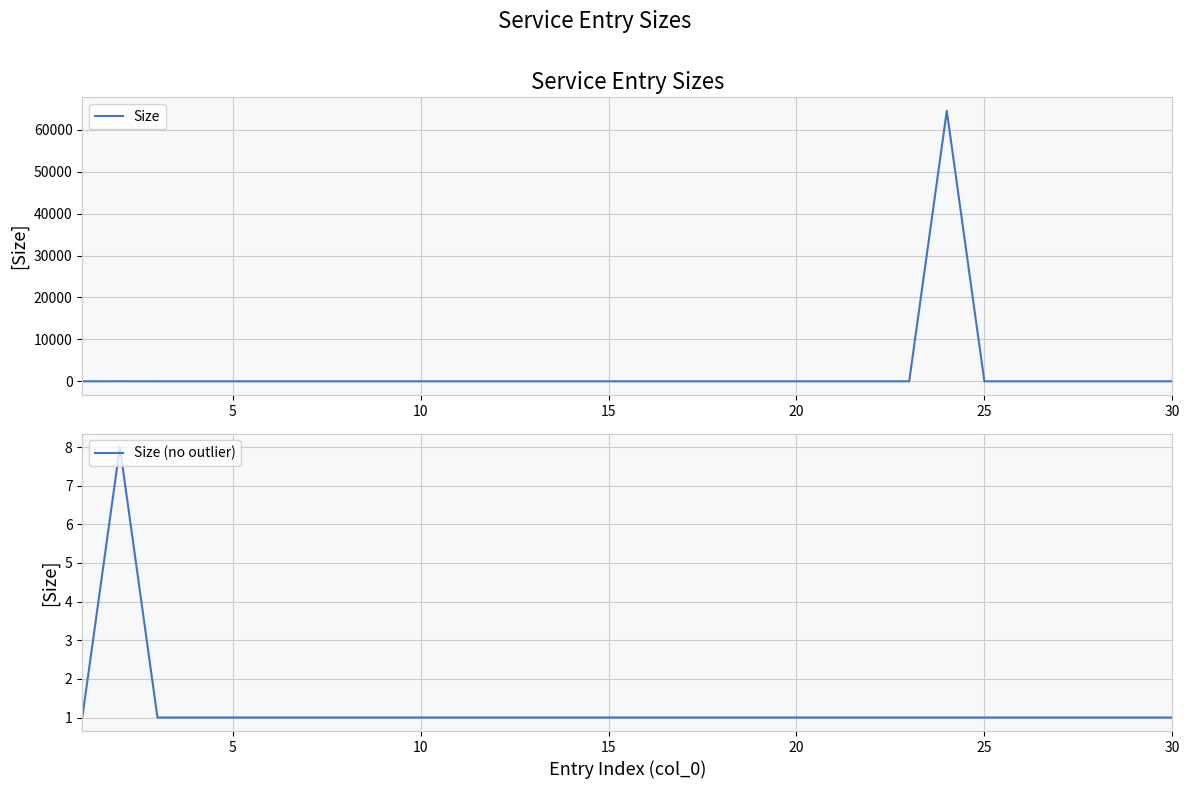

True or false: Size and Size (no outlier) intersect in this chart.

False